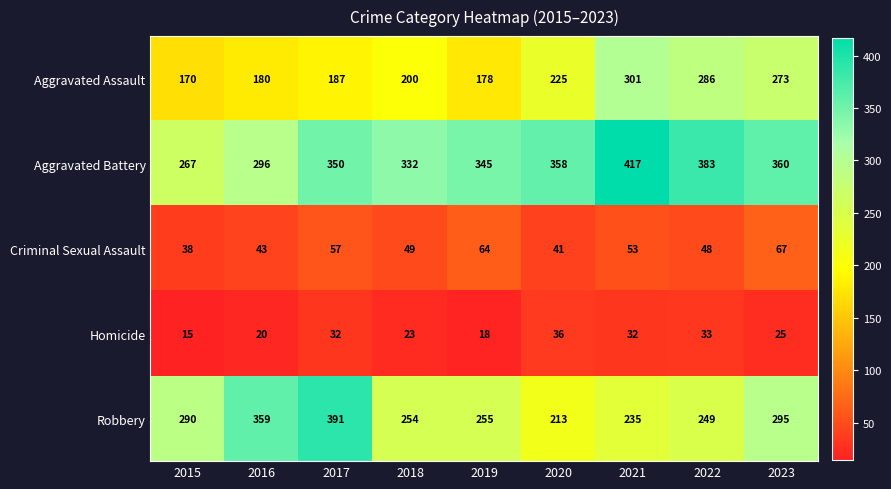

At which category is the sum across all series the highest?

2021